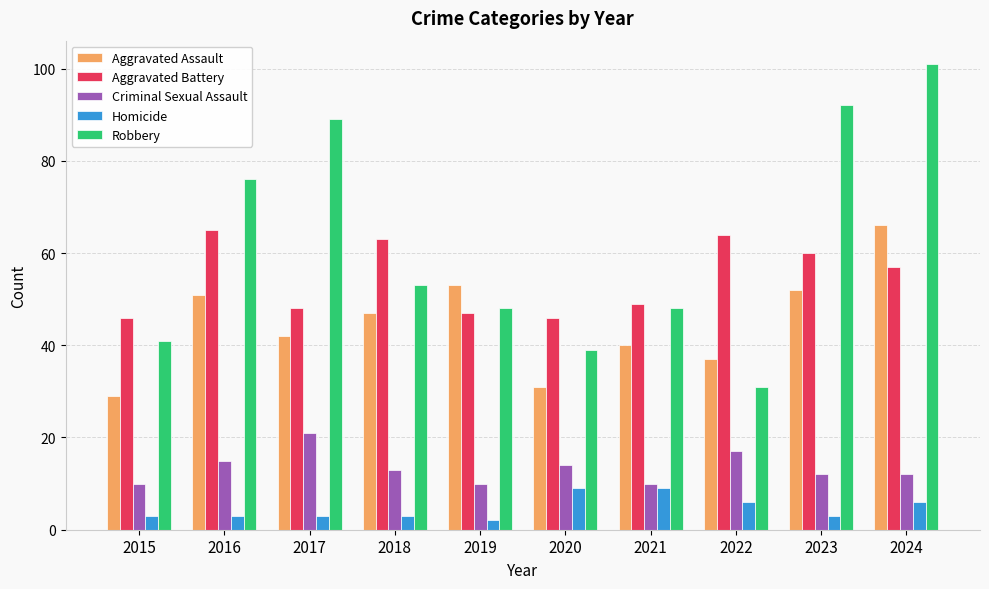

Which series has the largest total across all categories?

Robbery